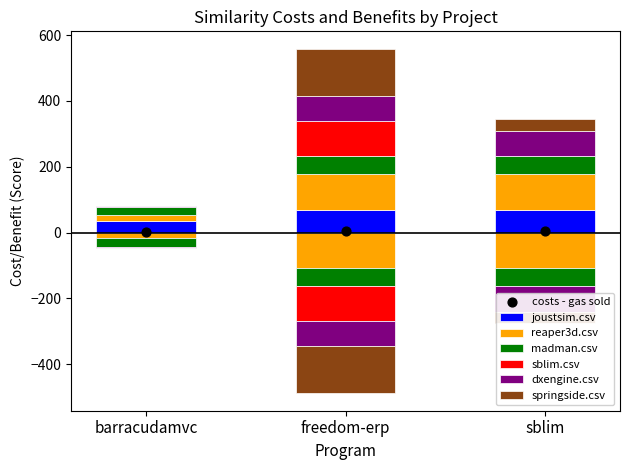

Which series has the largest Y range (max minus min)?

springside.csv